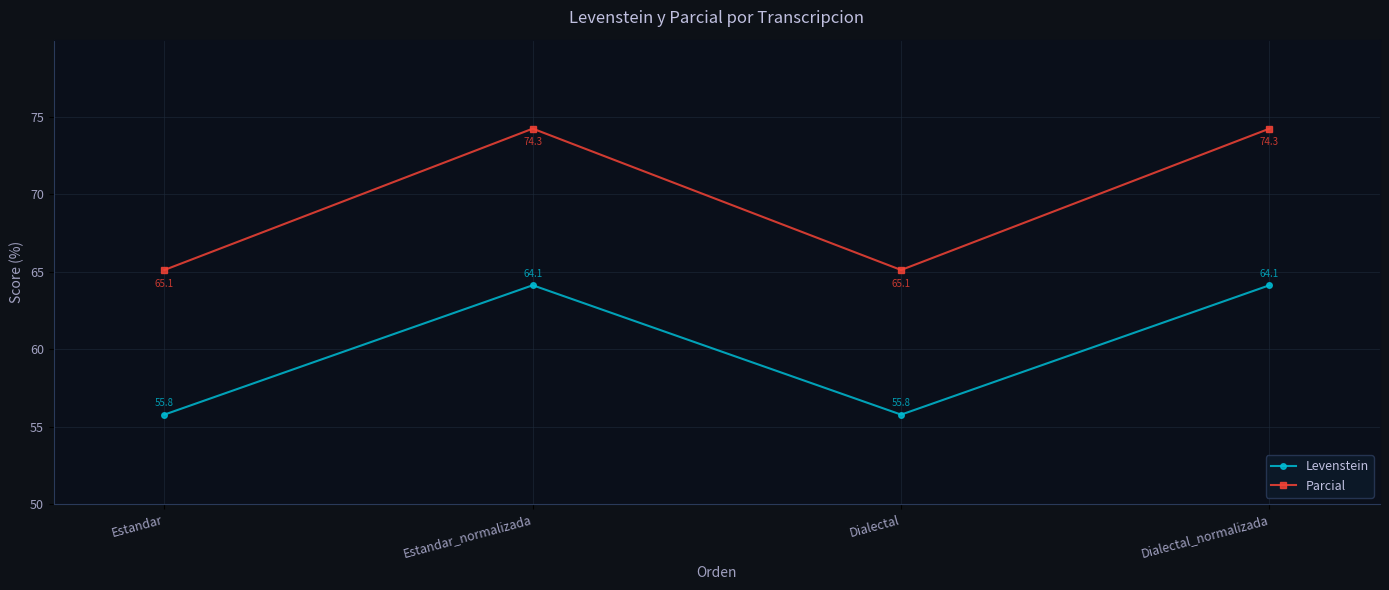

What is the maximum value shown in the chart?

74.3